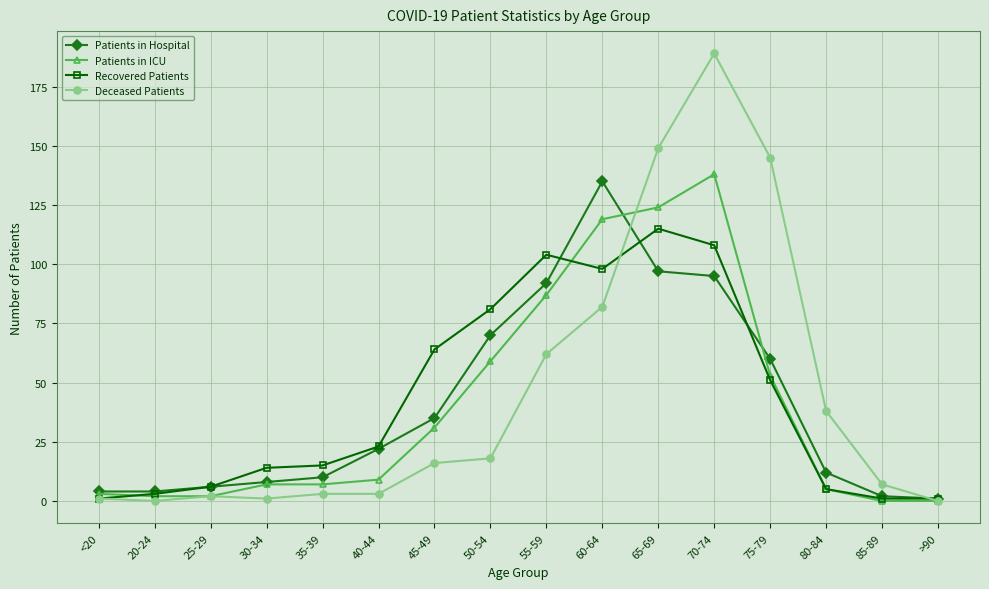

Rank the series by their maximum value, from lowest to highest.

Recovered Patients, Patients in Hospital, Patients in ICU, Deceased Patients